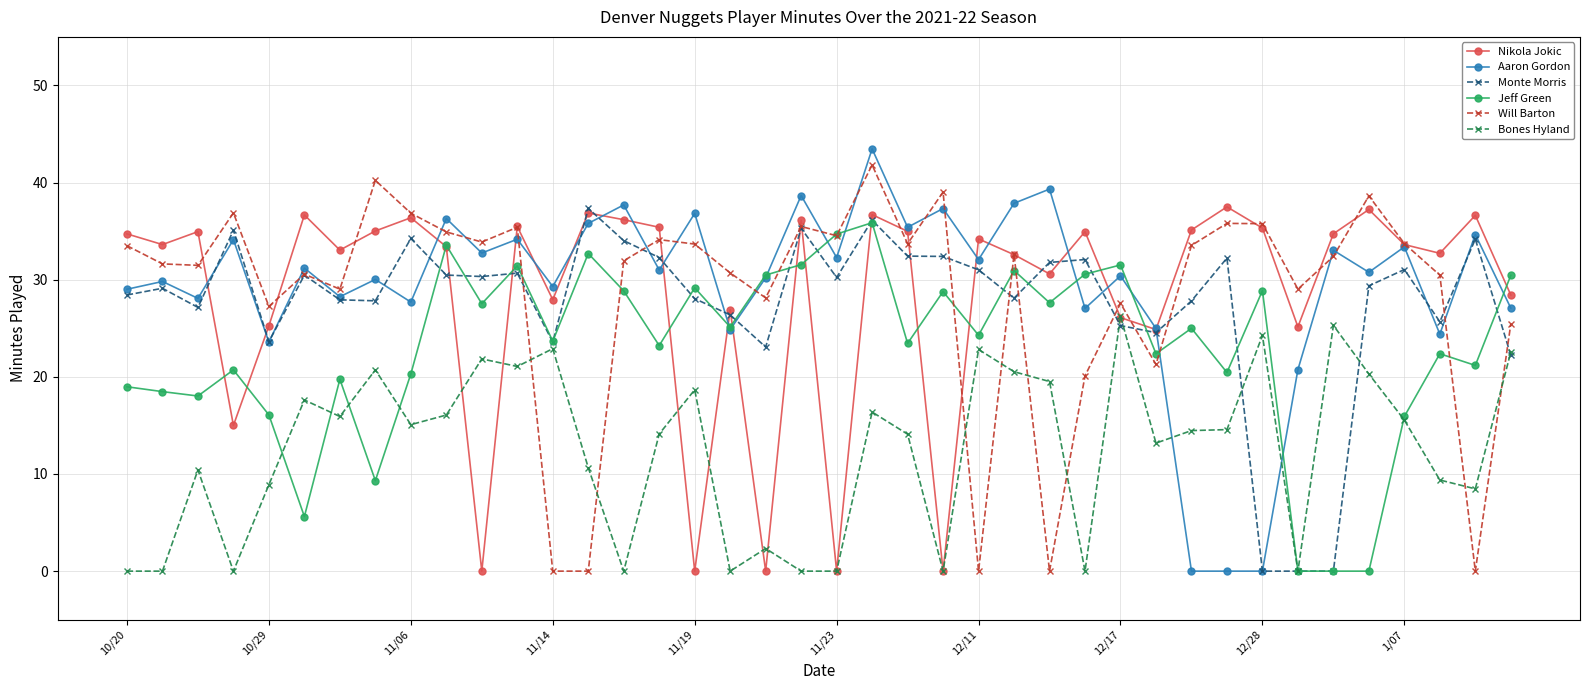

Which series has the largest range (max minus min)?

Aaron Gordon